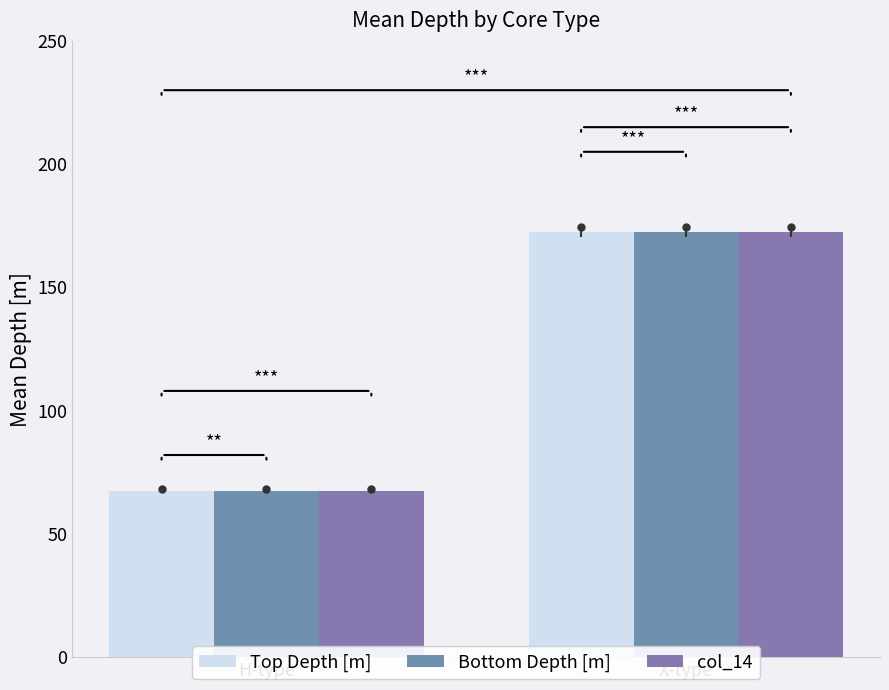

Which has a higher value, H-type or X-type?

X-type